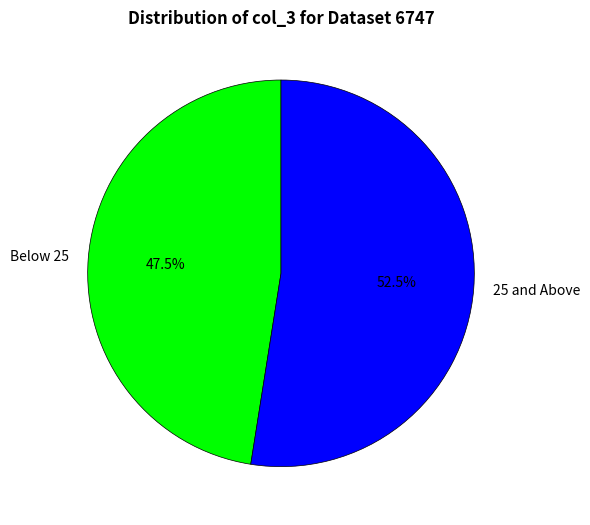

Does Below 25 represent more than half of the total?

No